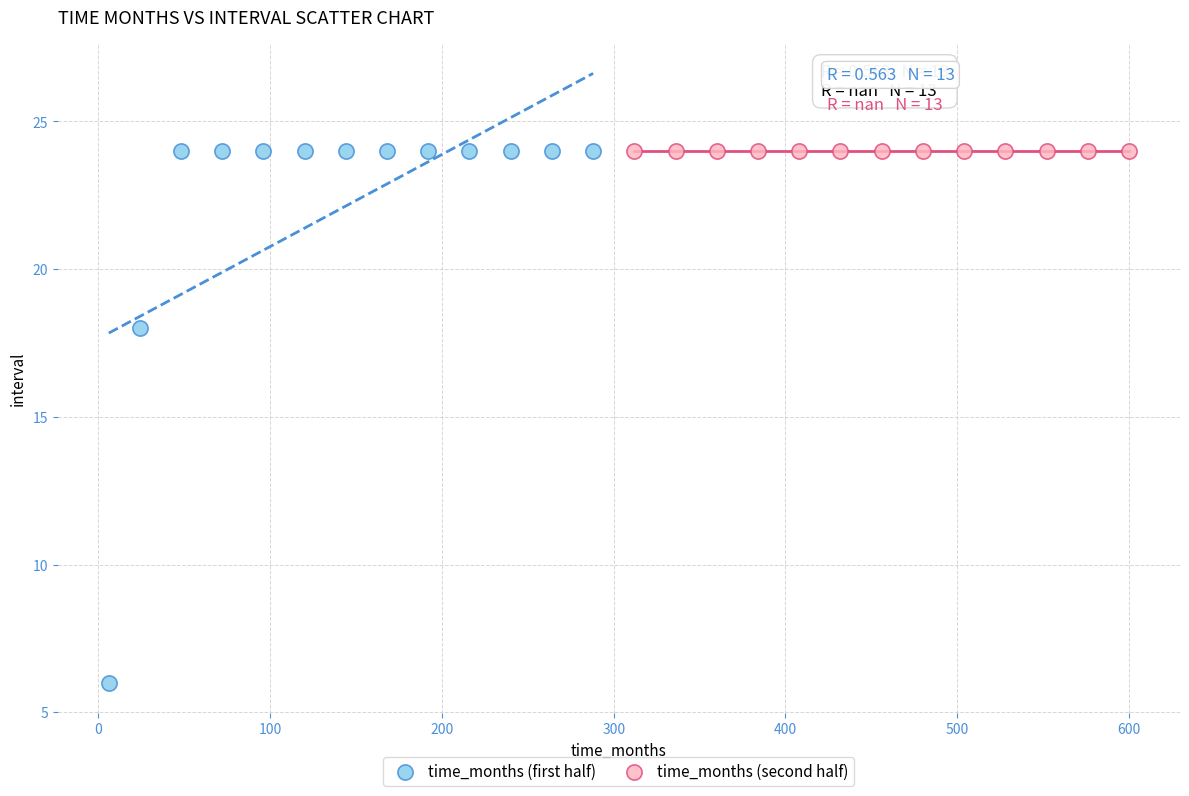

What are all the series names shown in the legend?

time_months (first half), time_months (second half)